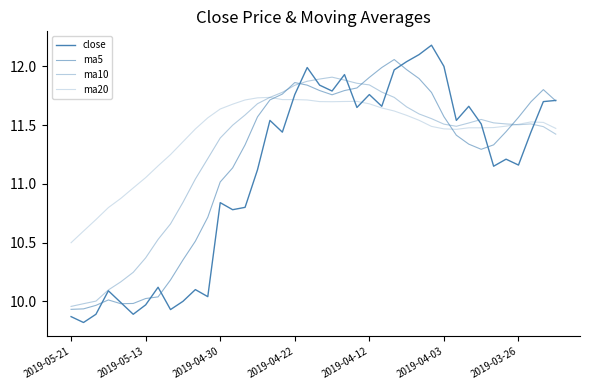

How many lines are shown in the chart?

4